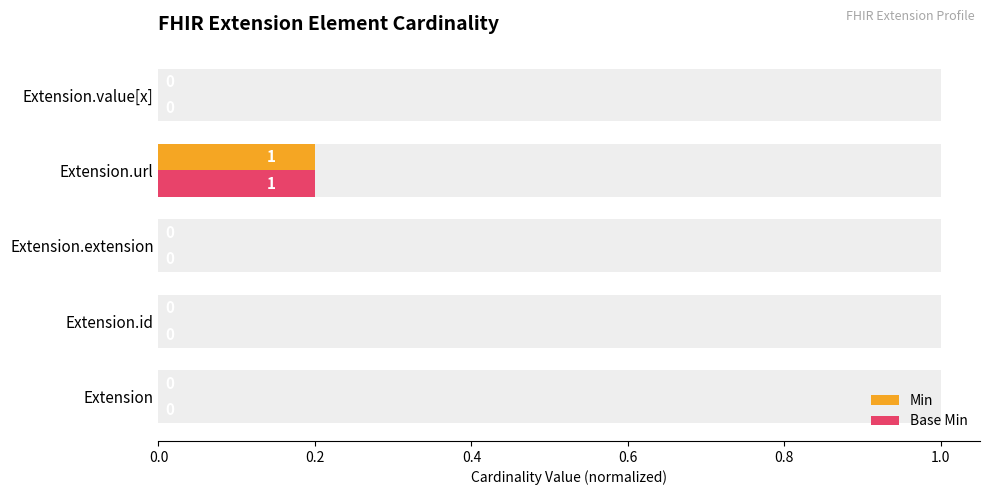

Which series has the largest range (max minus min)?

Min